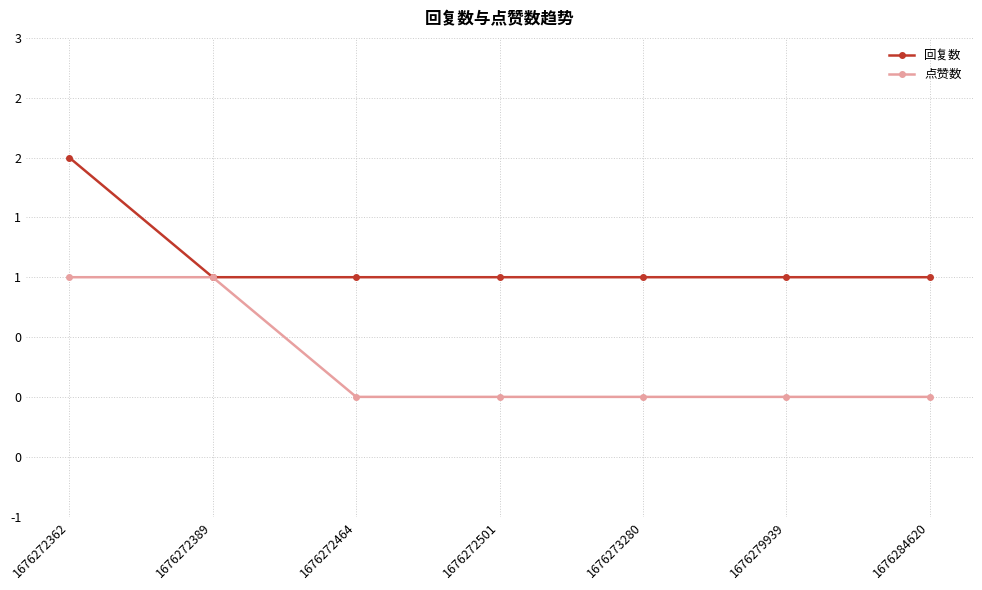

Which has a higher value, 1676273280 or 1676272362?

1676272362